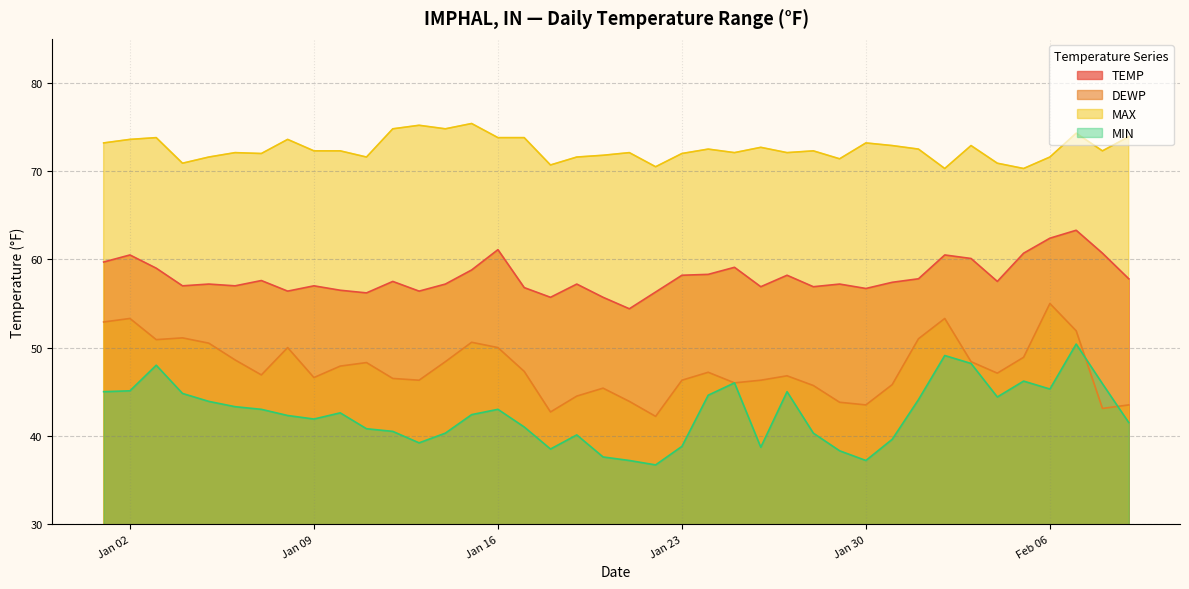

Is the value of DEWP at 2024-01-19 greater than the value of MAX at 2024-02-08?

No